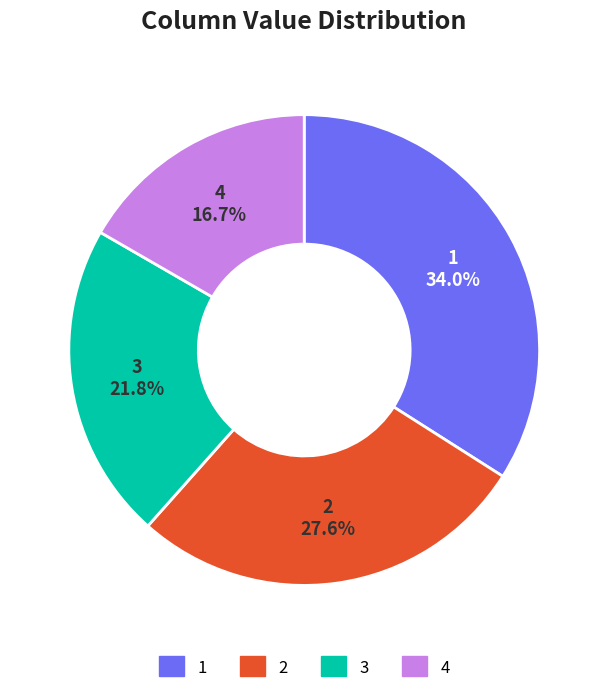

To the nearest percent, what portion does 3 represent?

22%